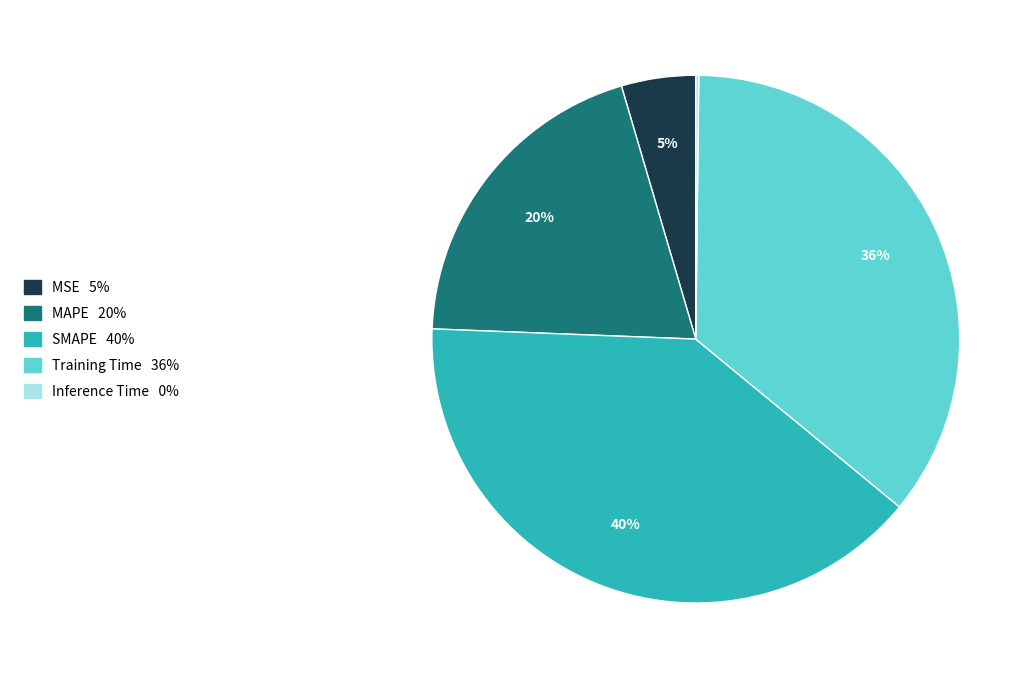

Between MSE and SMAPE, which is larger?

SMAPE